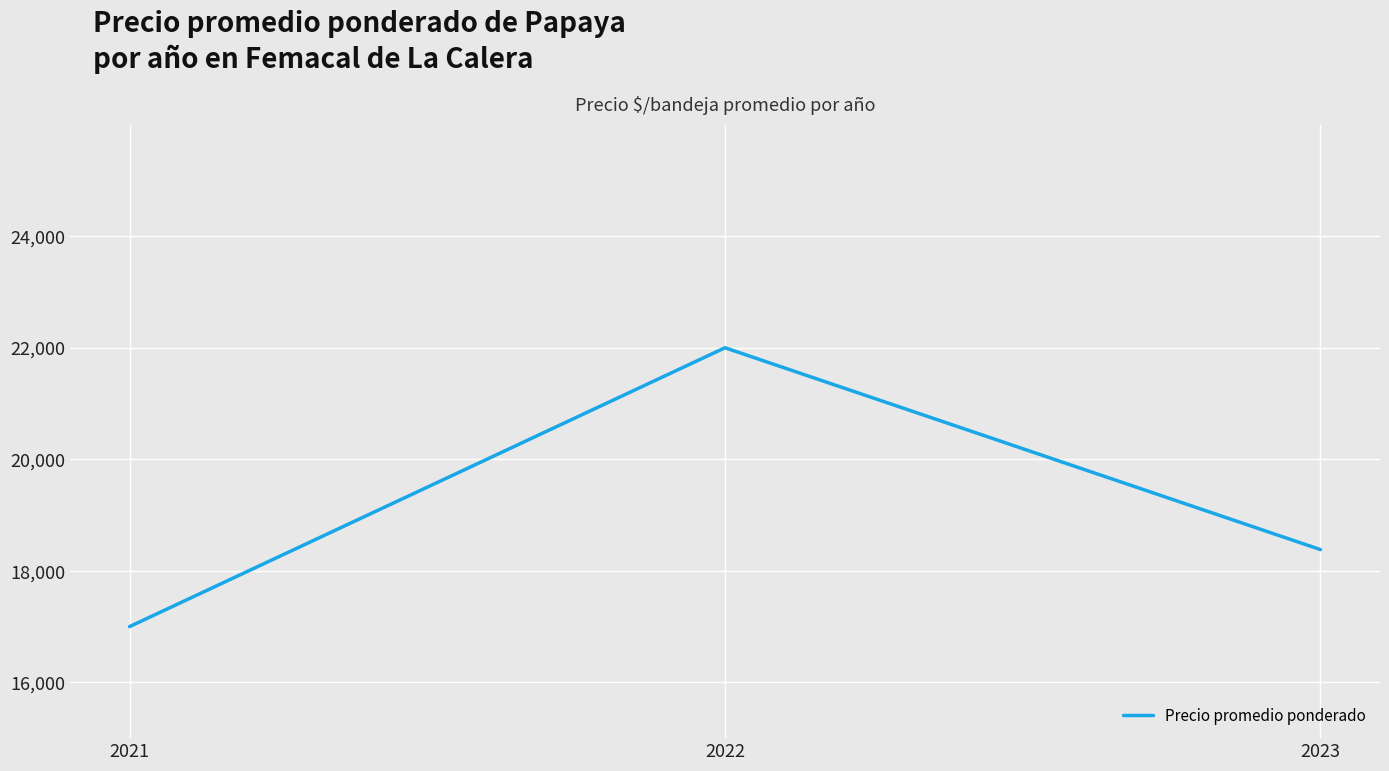

The chart shows a value of 18381.0 at 2023. True or false?

True